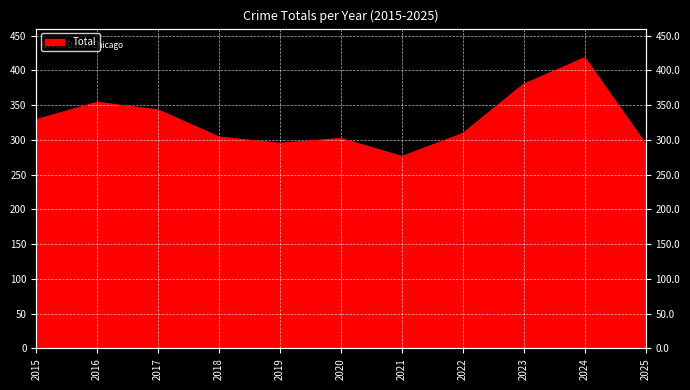

Does the chart display data point markers on the line(s)?

No